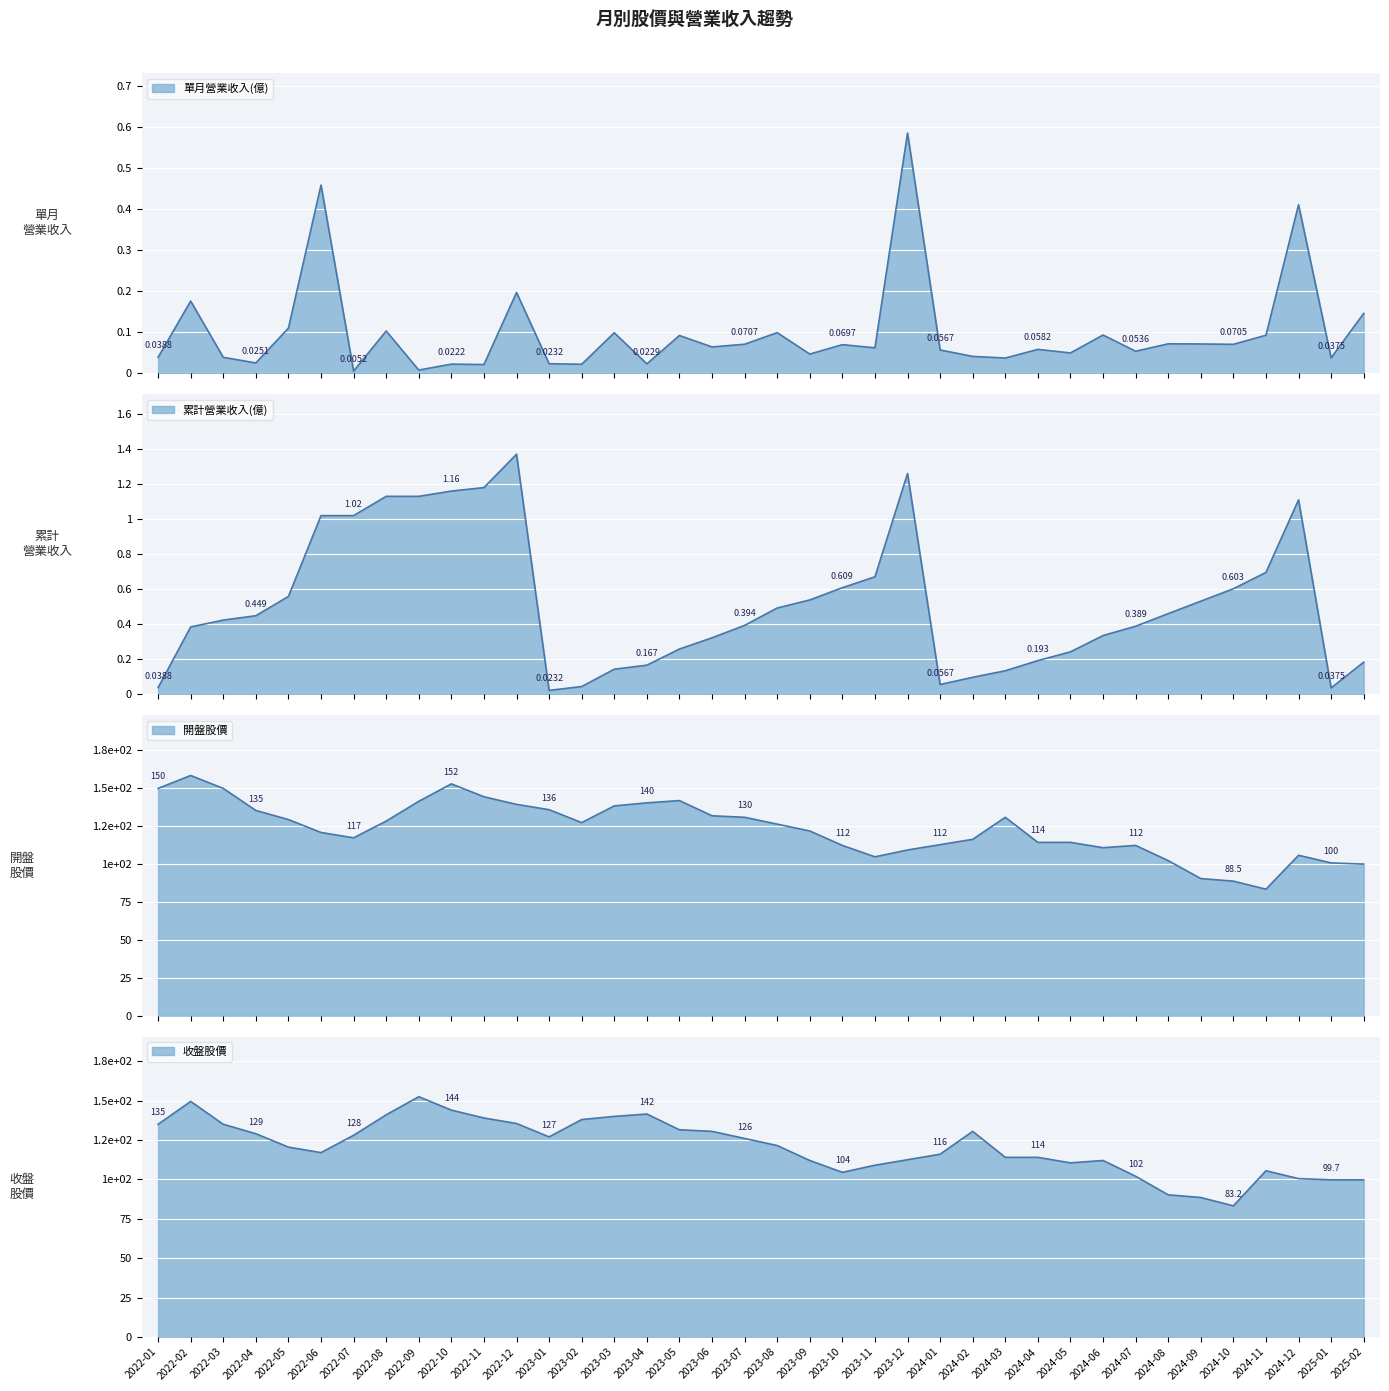

The 單月營業收入(億) series shows 0.1 at 2024-07. True or false?

False